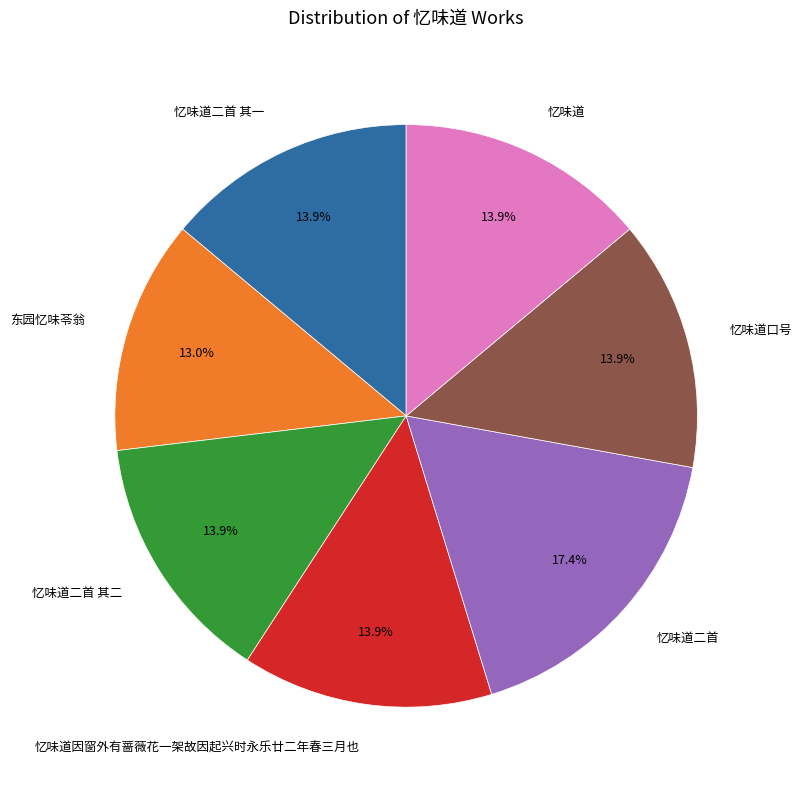

What percentage do 东园忆味苓翁 and 忆味道口号 together represent?

26.9%